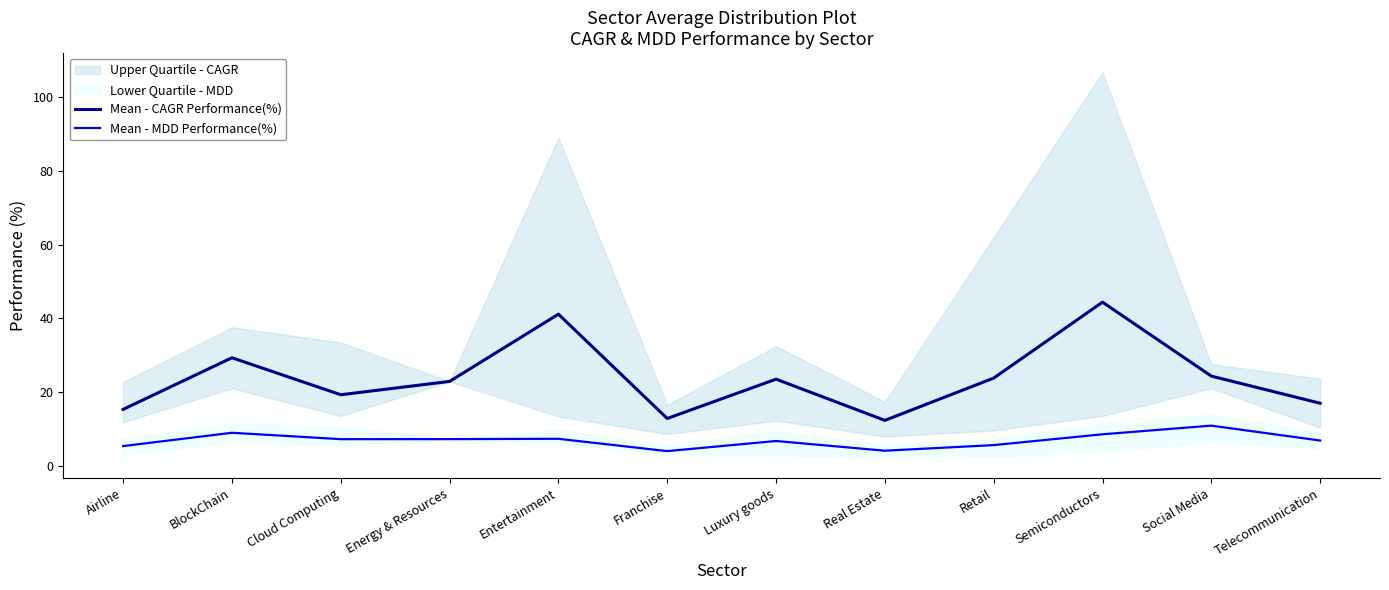

Is the value of Mean - MDD Performance(%) at Entertainment greater than the value of Mean - CAGR Performance(%) at Airline?

No